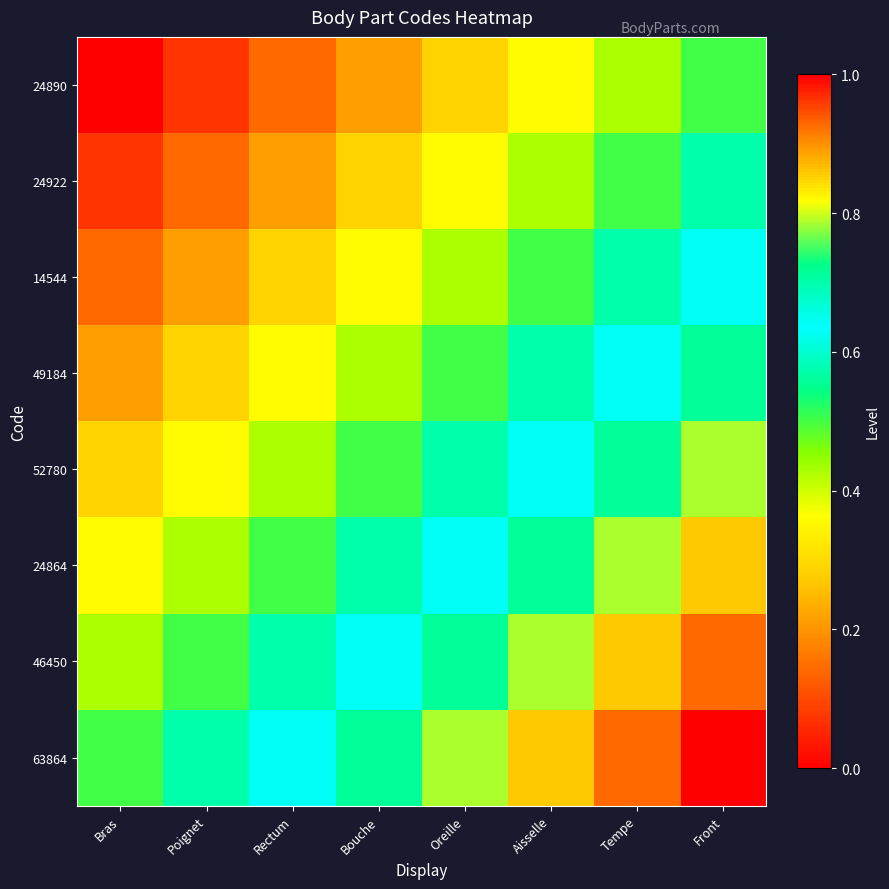

Which label corresponds to the smallest value in the chart?

Bras